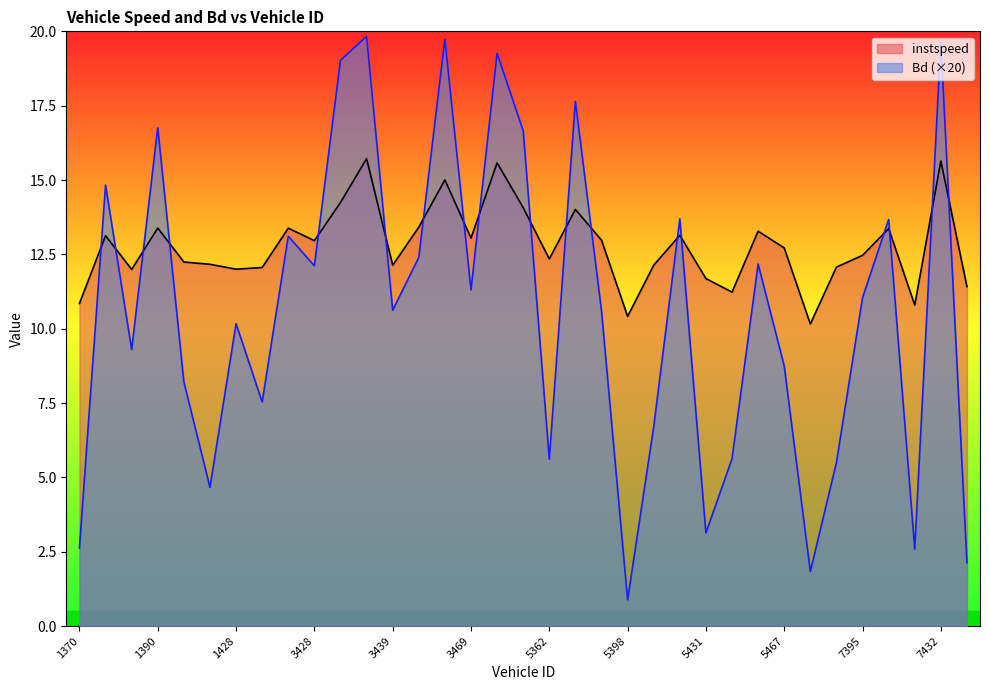

Where is the first local maximum for Bd?

1388